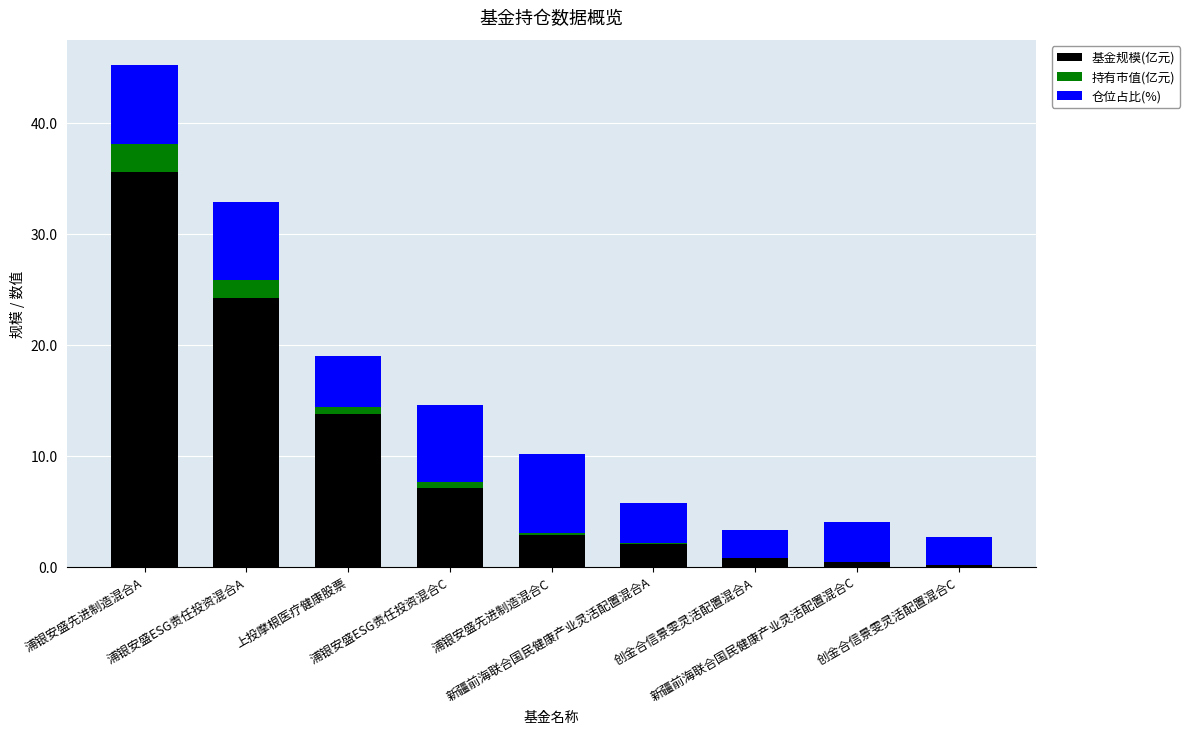

What is the maximum value for 基金规模(亿元)?

35.5